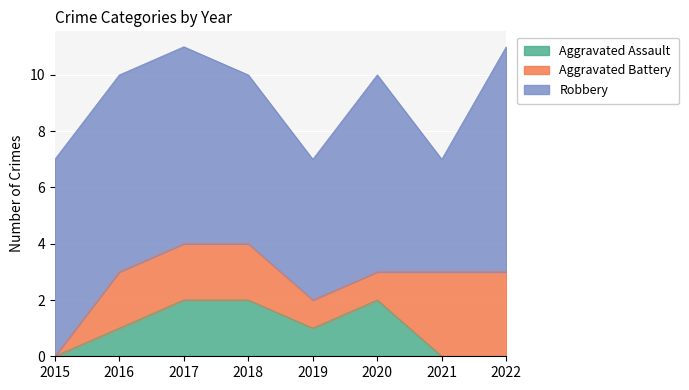

Rank the categories by Aggravated Battery value from lowest to highest.

2015, 2019, 2020, 2016, 2017, 2018, 2021, 2022